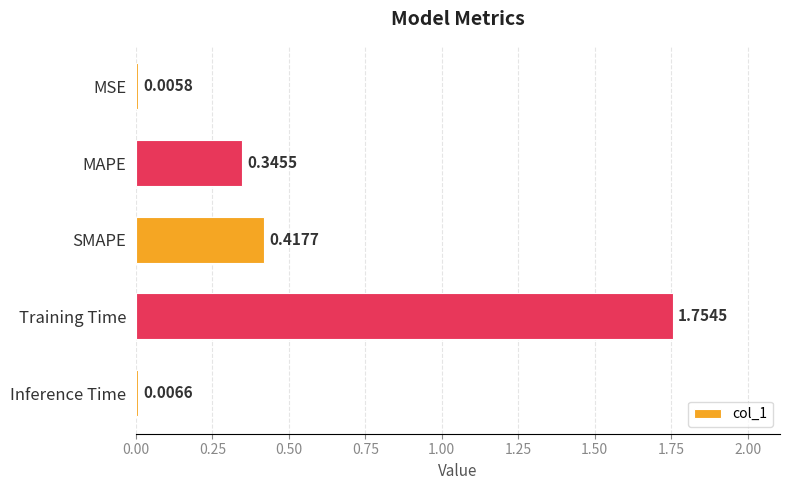

Between MSE and Training Time, which is larger?

Training Time